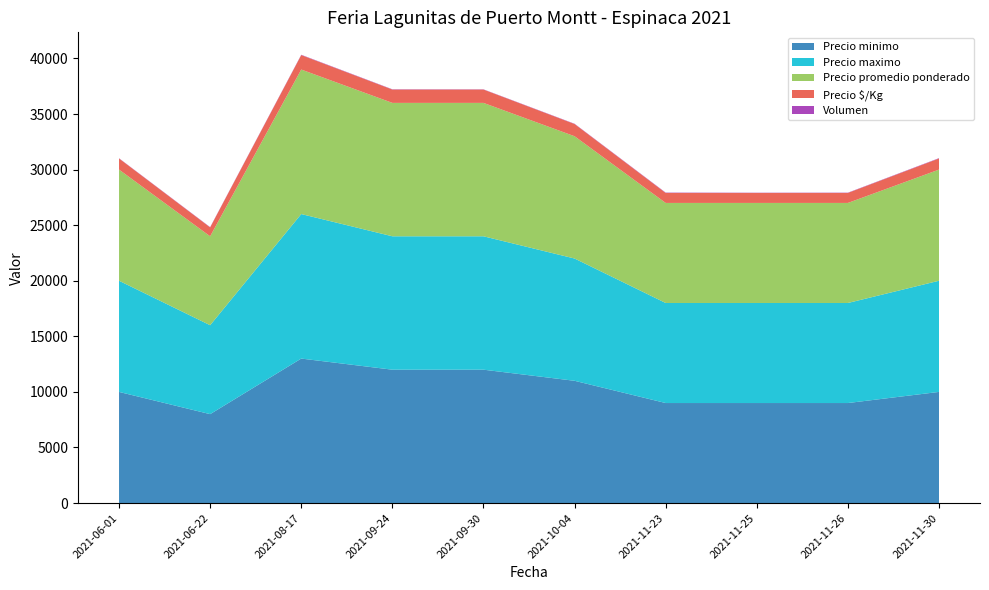

Reading left to right, what are all the values shown in this chart?

Precio minimo: 10000	8000	13000	12000	12000	11000	9000	9000	9000	10000
Precio maximo: 10000	8000	13000	12000	12000	11000	9000	9000	9000	10000
Precio promedio ponderado: 10000	8000	13000	12000	12000	11000	9000	9000	9000	10000
Precio $/Kg: 1000	800	1300	1200	1200	1100	900	900	900	1000
Volumen: 20	25	30	25	20	25	30	20	25	30